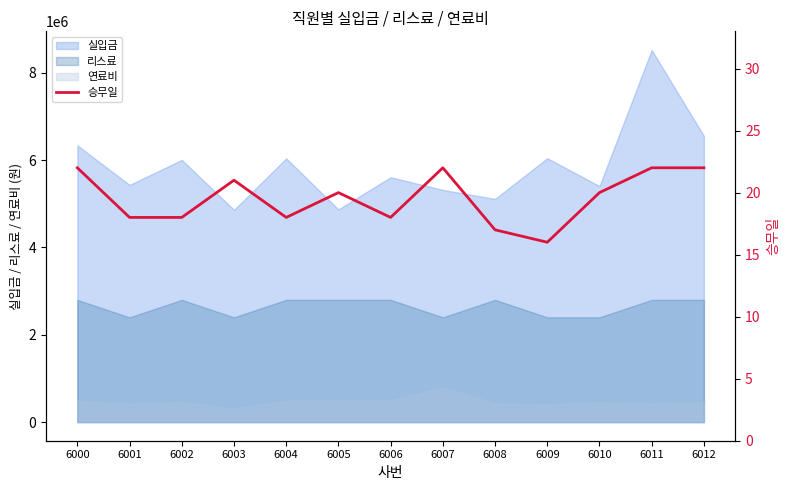

At which label is the value closest to 19?

6001